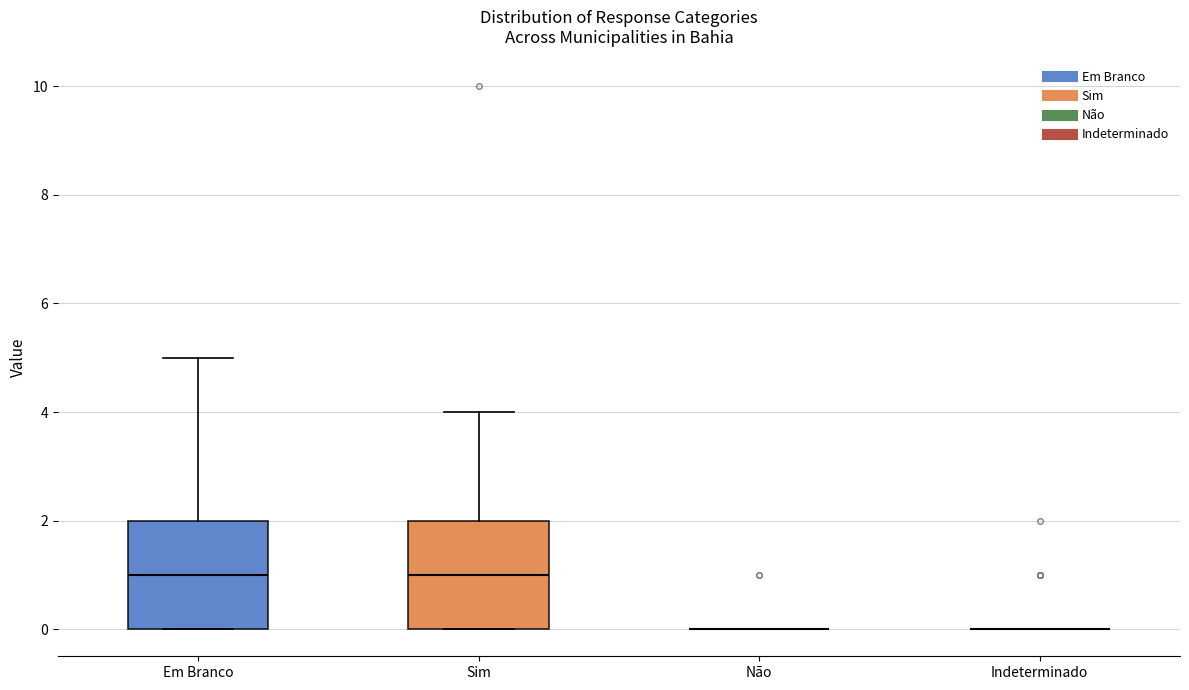

Reading left to right, transcribe this box plot: for each box, give where its median line is, the range the box spans, and where its two whiskers end, as read against the y-axis. The values are not printed on the chart, so give them approximately, as read against the axis.

Em Branco: median 1, box 0 to 2, whiskers 0 to 5
Sim: median 1, box 0 to 2, whiskers 0 to 4
Não: box collapsed to a line at 0, whiskers 0 to 0
Indeterminado: box collapsed to a line at 0, whiskers 0 to 0